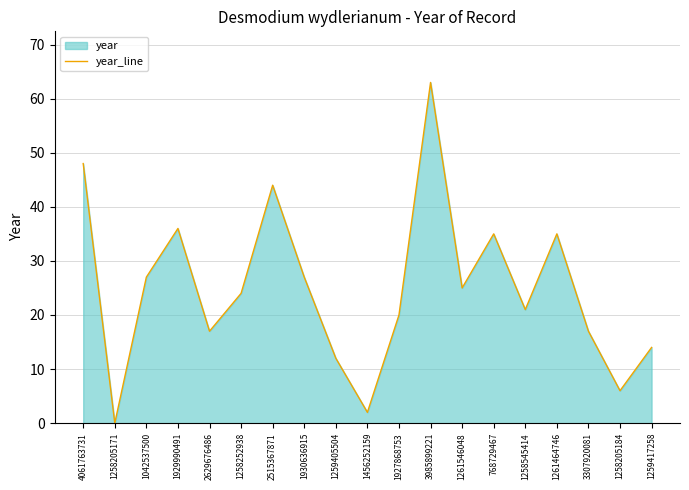

What is the label of the 6th point from the left?

1258252938